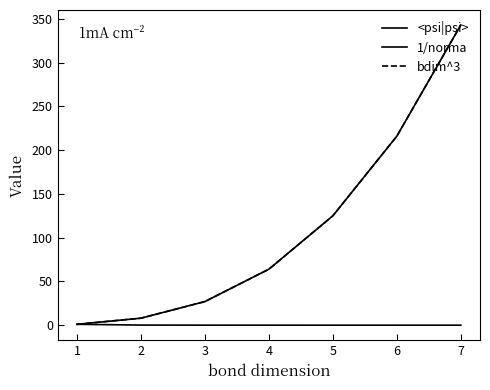

True or false: <psi|psi> and bdim^3 intersect in this chart.

False